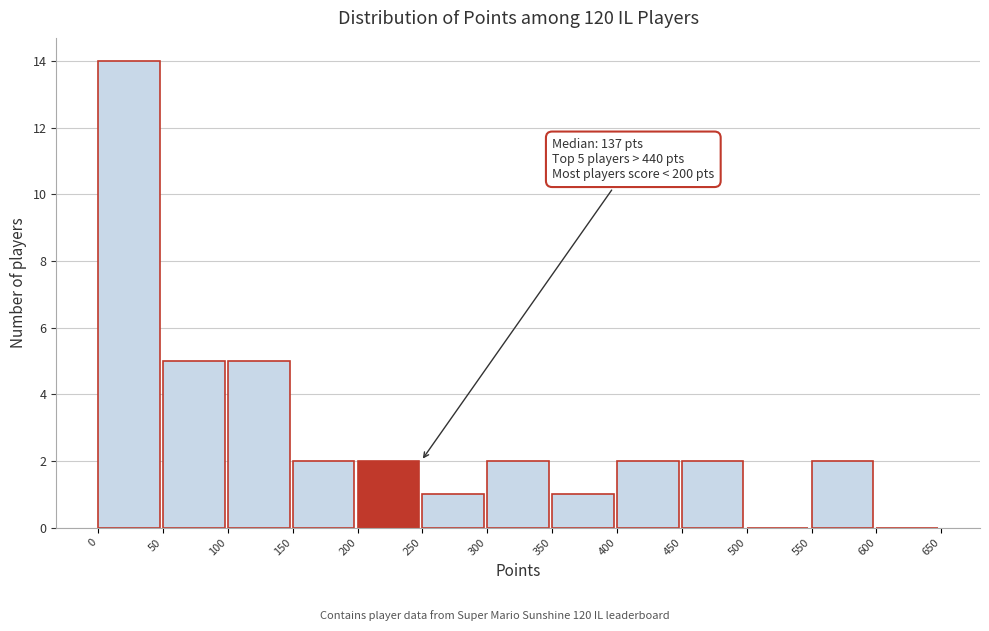

Over which range of the x-axis is the bar tallest?

0 to 50